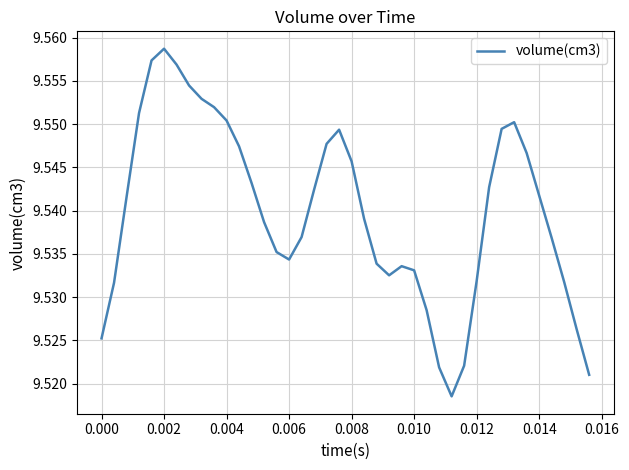

Which category has the highest value across all series?

0.002